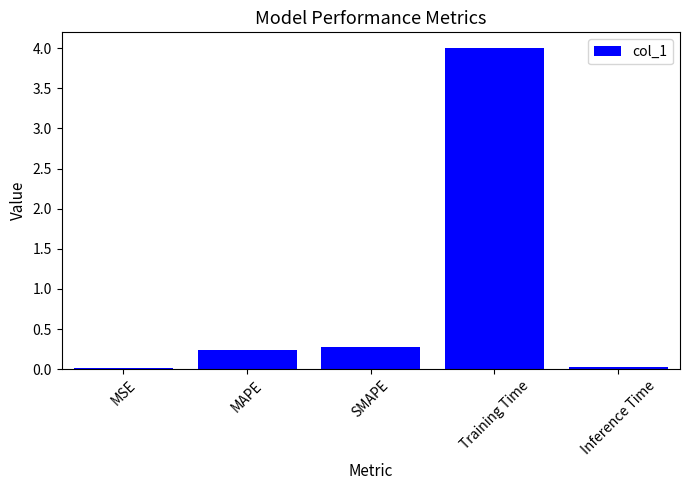

What is the change in value from MSE to Training Time?

+4.0